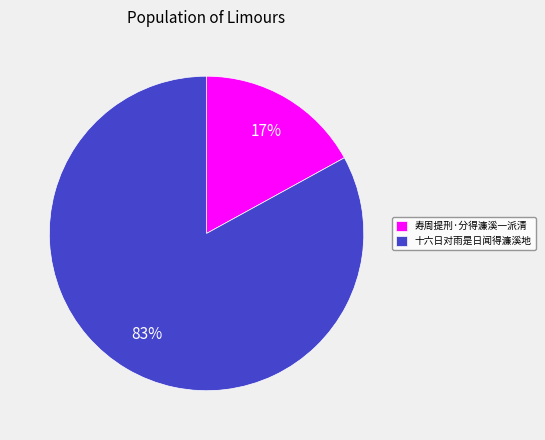

Is it true that 十六日对雨是日闻得濂溪地 is 95% of the pie?

False